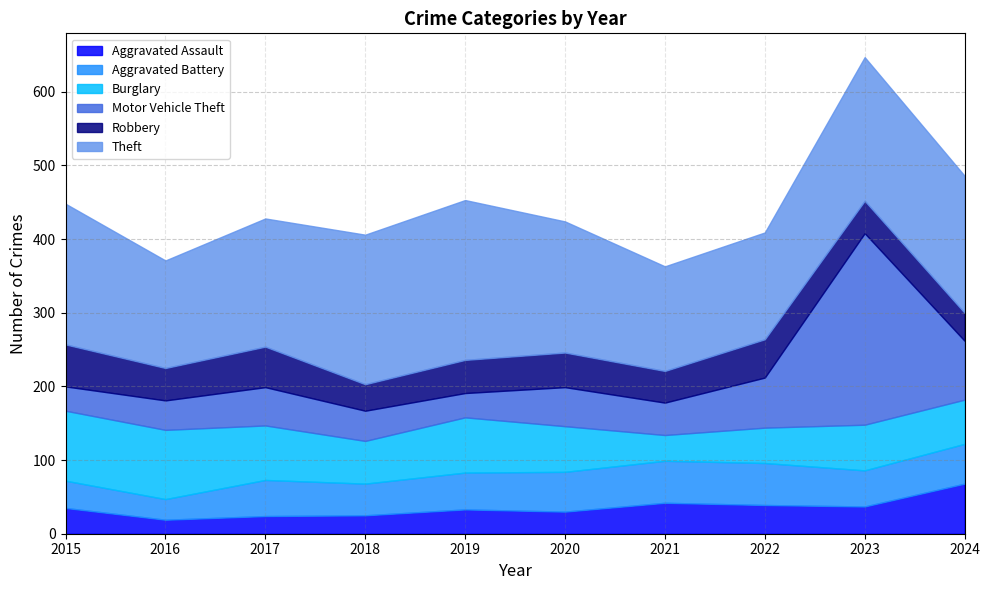

What is the sum of all Theft values?

1777